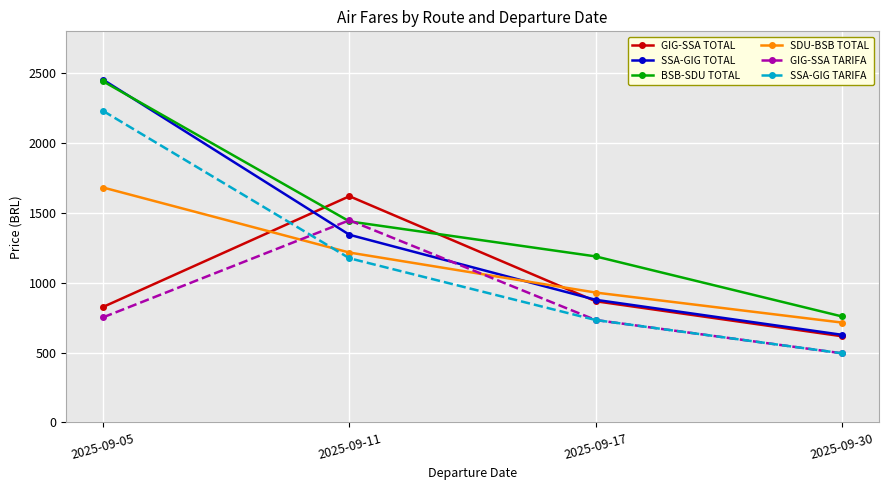

The SDU-BSB TOTAL series shows 759.6 at 2025-09-05. True or false?

False